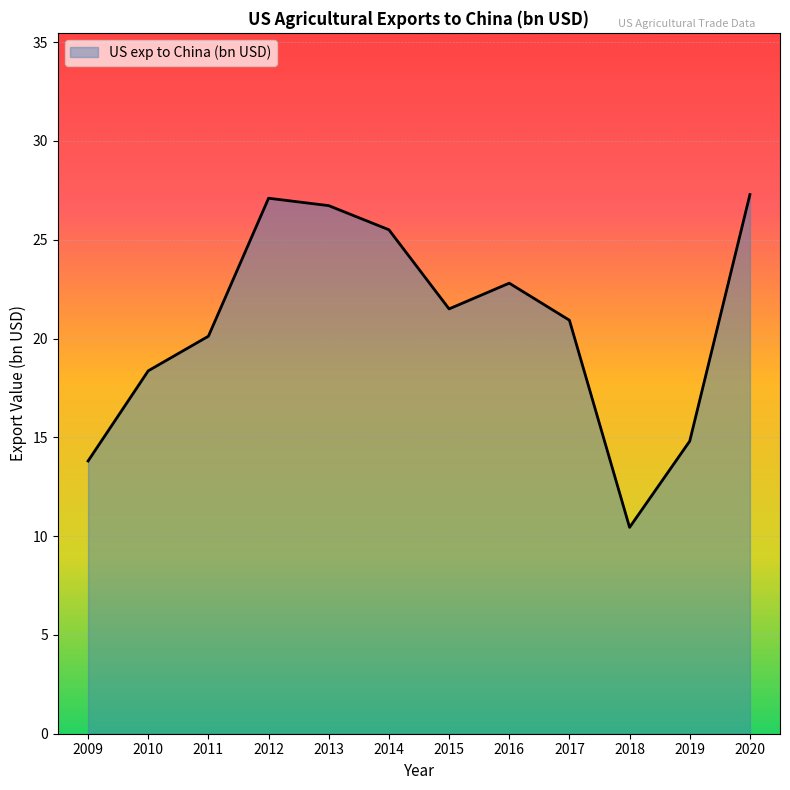

Where does the data first go above 21?

2012